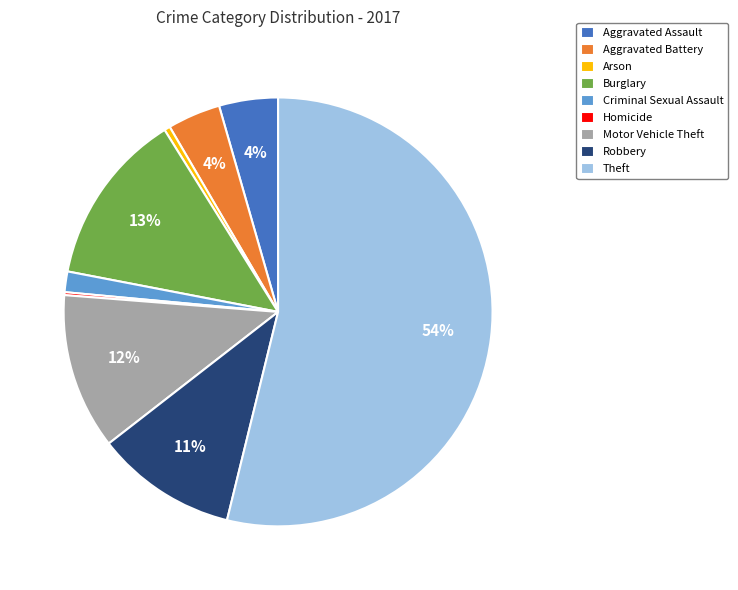

What percentage is the Criminal Sexual Assault slice, to the nearest percent?

2%